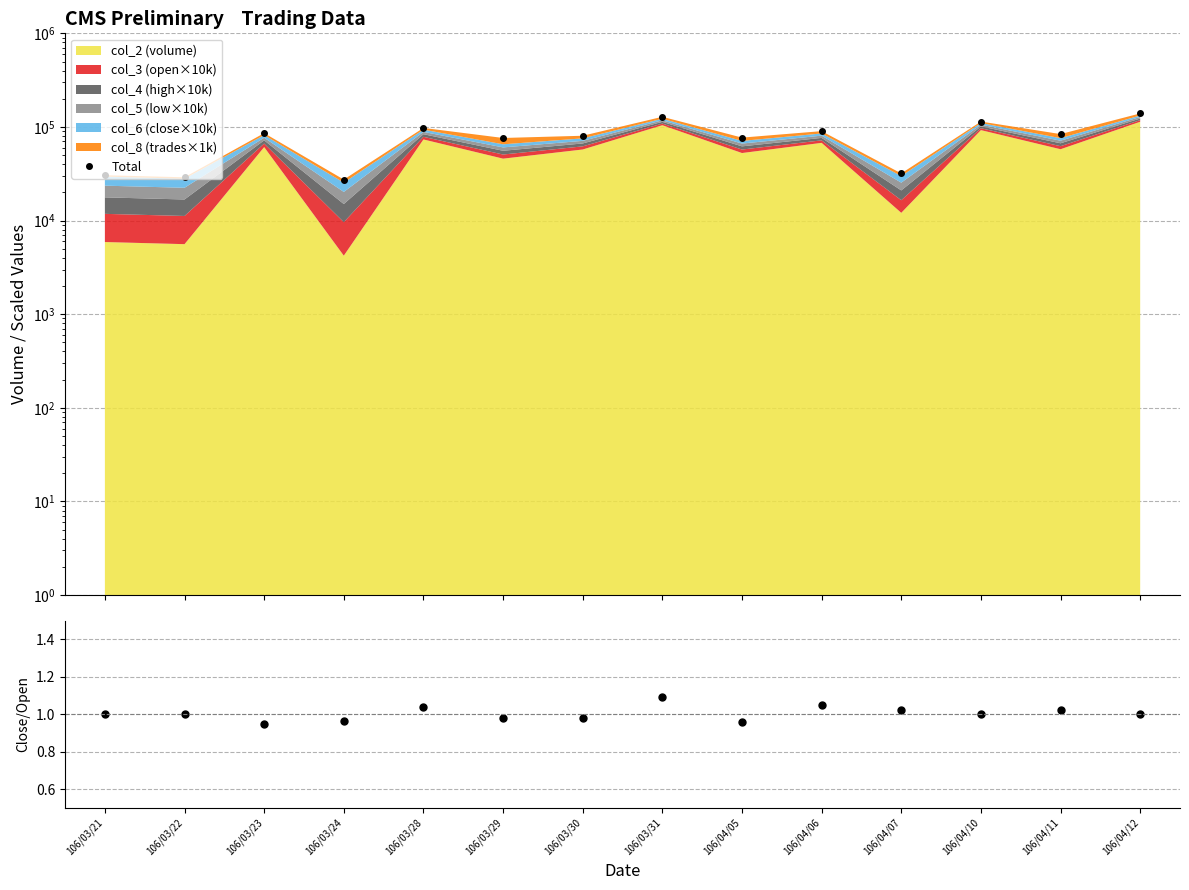

Which series has the largest range (max minus min)?

Total